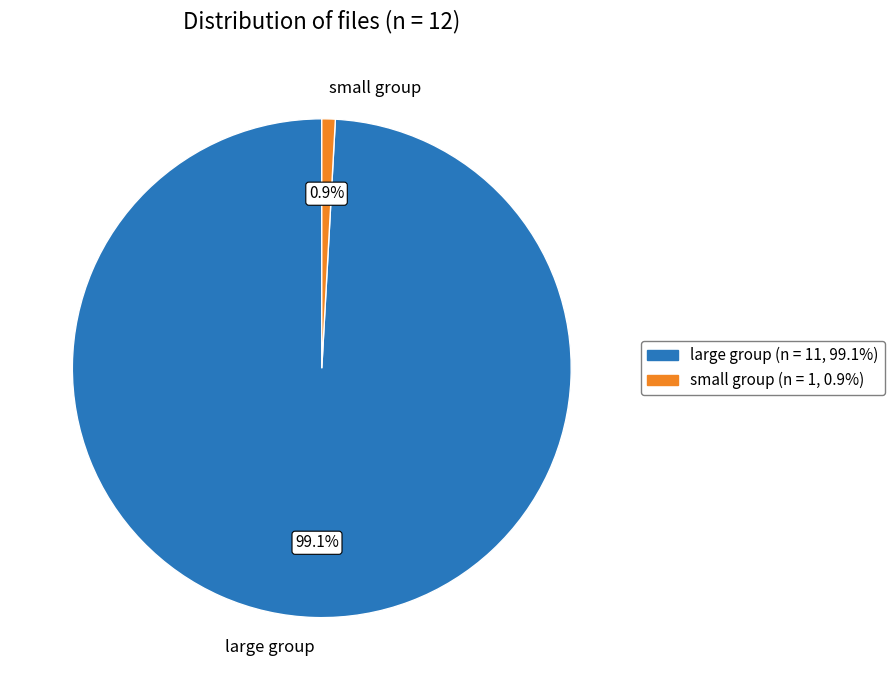

Rank the categories by value from highest to lowest.

large group, small group